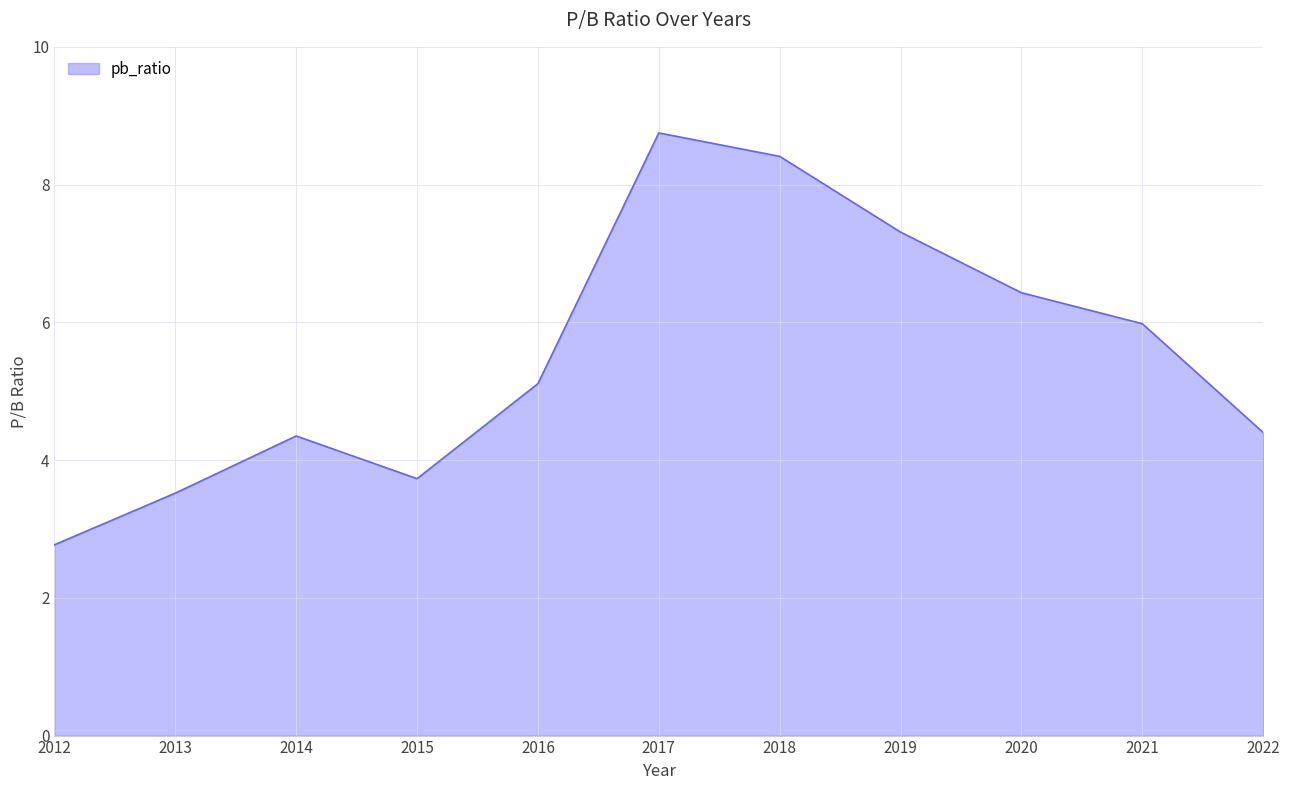

Where does the data first go above 5?

2016